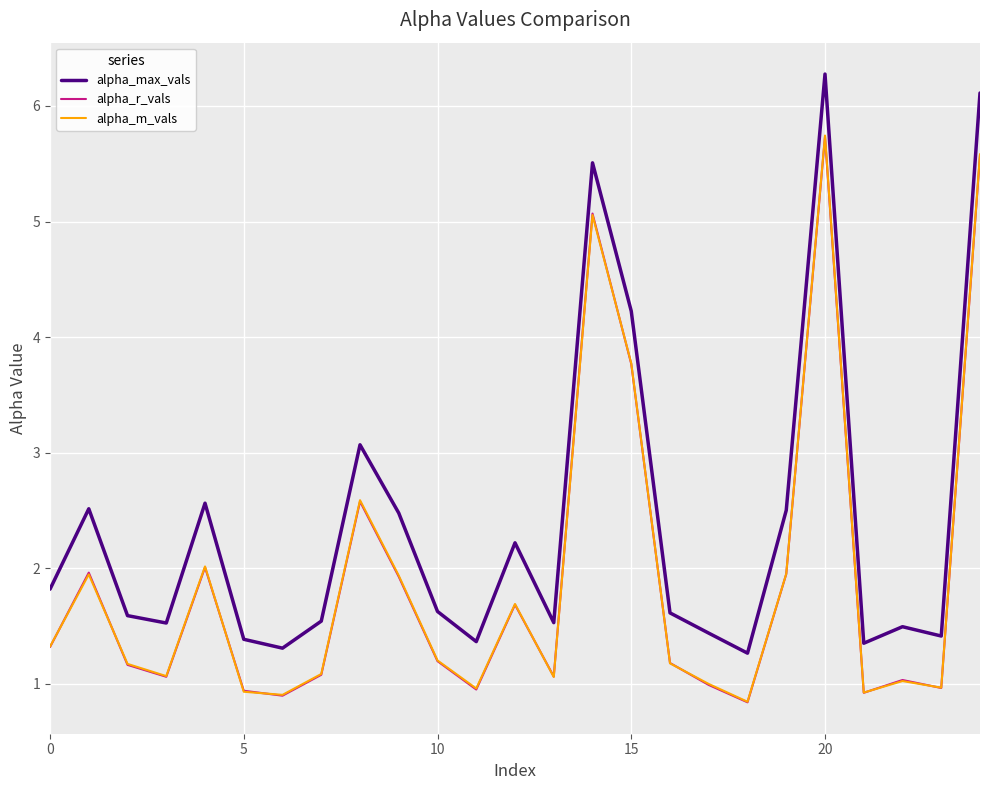

Which series has the widest spread of values?

alpha_max_vals